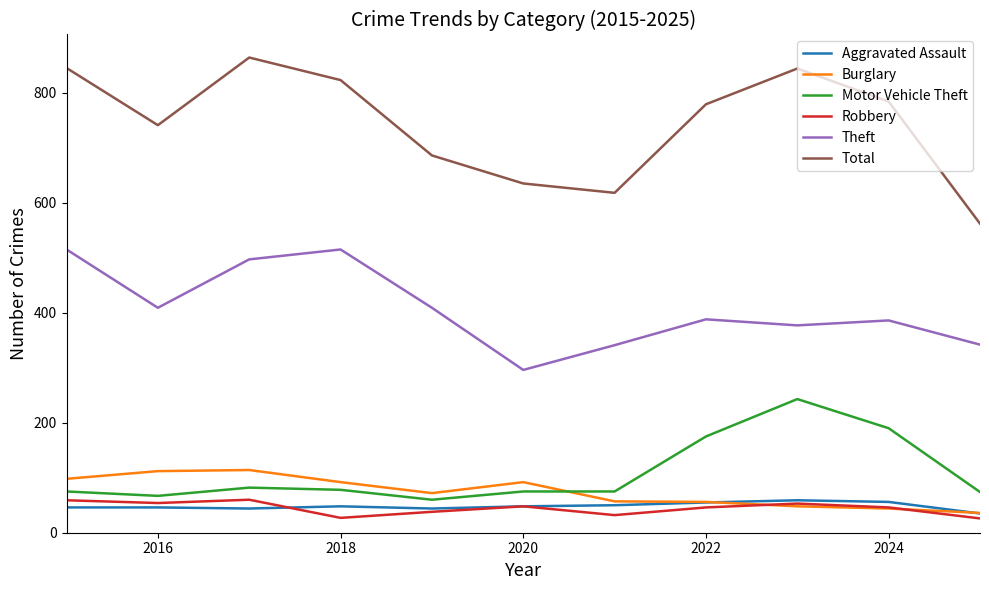

What is the highest value of the Motor Vehicle Theft series?

243